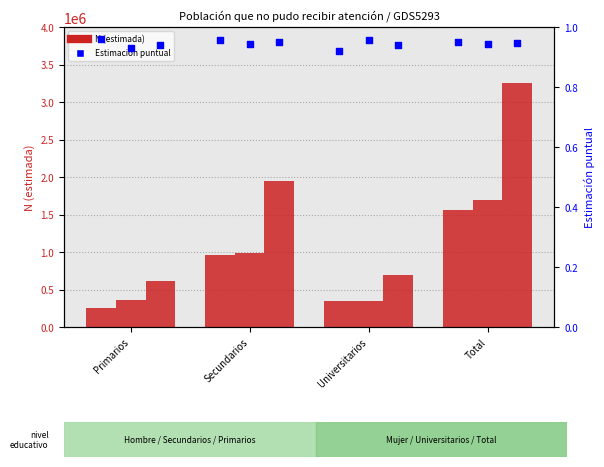

Which series reaches the maximum Y coordinate?

Total N (estimada)